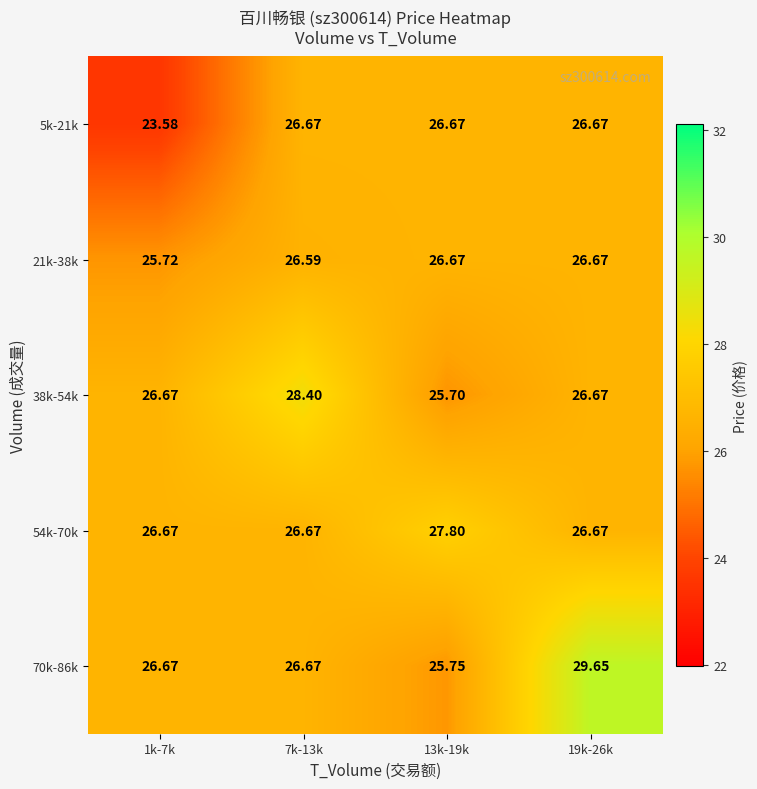

Count the number of categories in the chart.

4